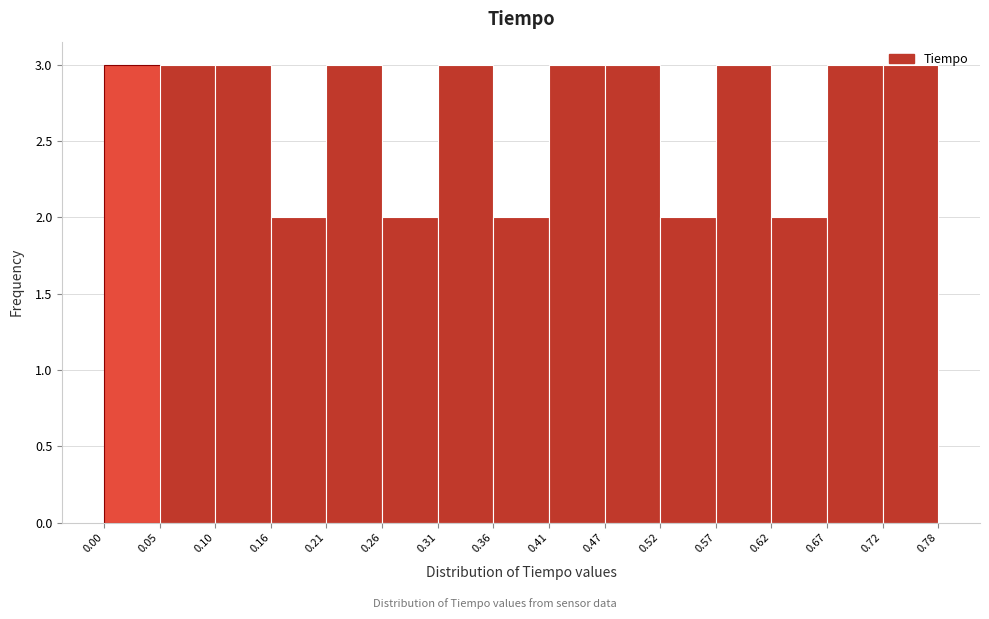

Reading left to right, transcribe this chart: for each bar, give the range it covers on the x-axis and its height. The values are not printed on the chart, so give them approximately, as read against the axis.

0.00 to 0.05: 3
0.05 to 0.10: 3
0.10 to 0.16: 3
0.16 to 0.21: 2
0.21 to 0.26: 3
0.26 to 0.31: 2
0.31 to 0.36: 3
0.36 to 0.41: 2
0.41 to 0.47: 3
0.47 to 0.52: 3
0.52 to 0.57: 2
0.57 to 0.62: 3
0.62 to 0.67: 2
0.67 to 0.72: 3
0.72 to 0.78: 3